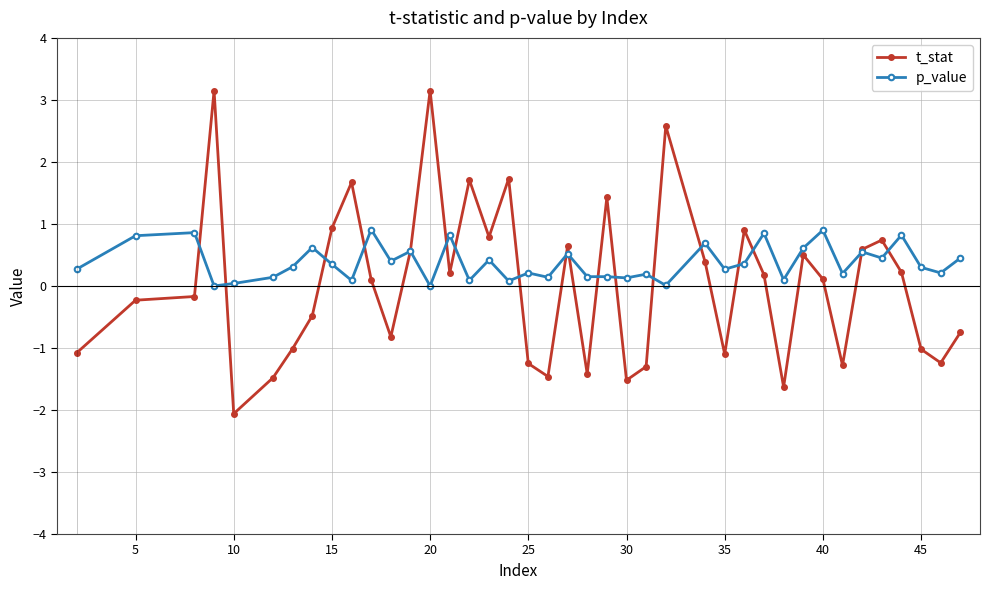

After their last crossing, which series has the higher values: p_value or t_stat?

p_value